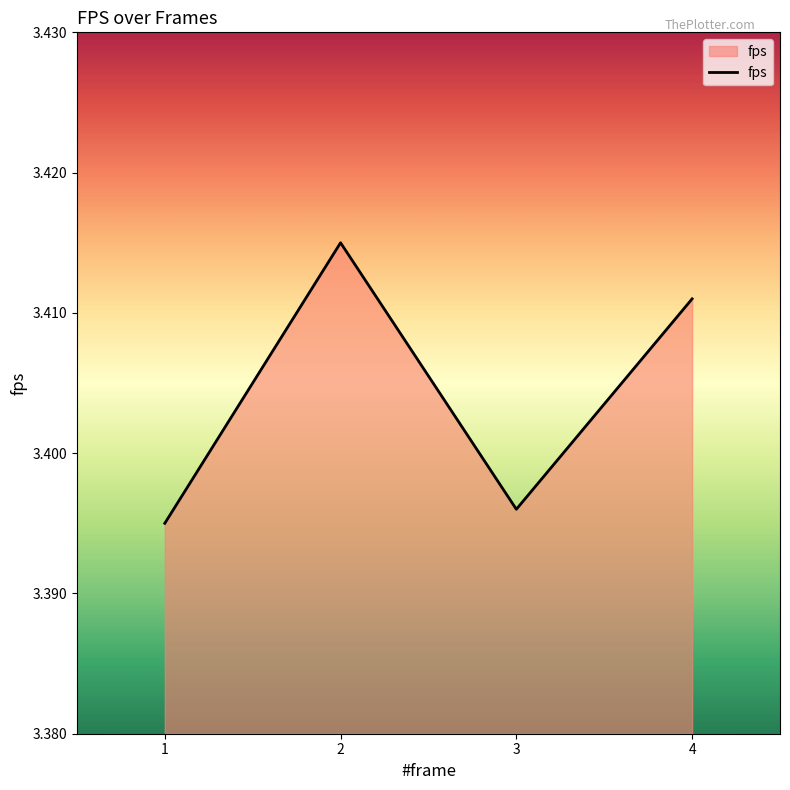

Count the number of data series in this chart.

1